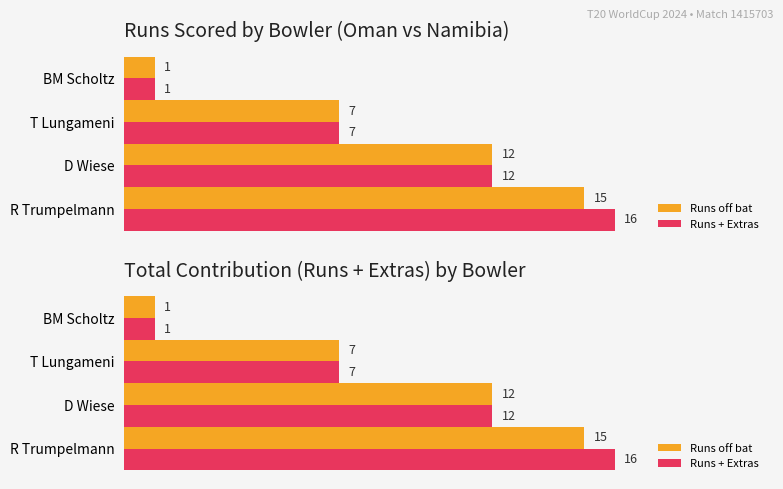

Count the Runs off bat values in the range 7 to 15.

3